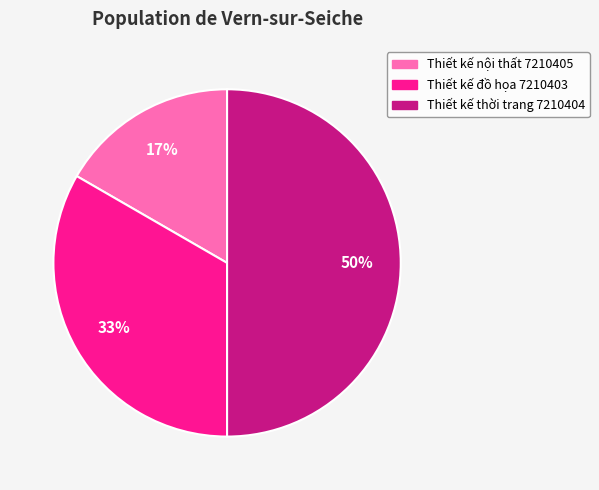

How many segments does this pie chart have?

3